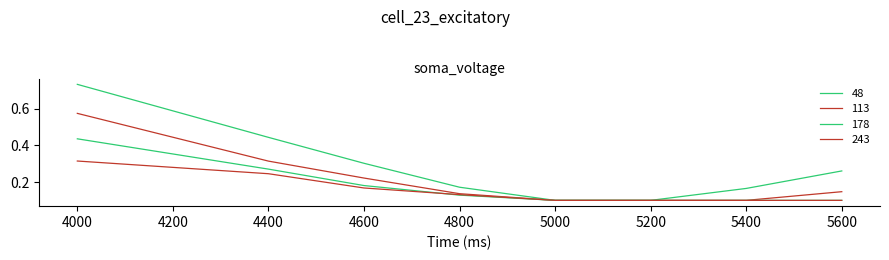

True or false: 113 has a value of 0.1 at 5600.

False